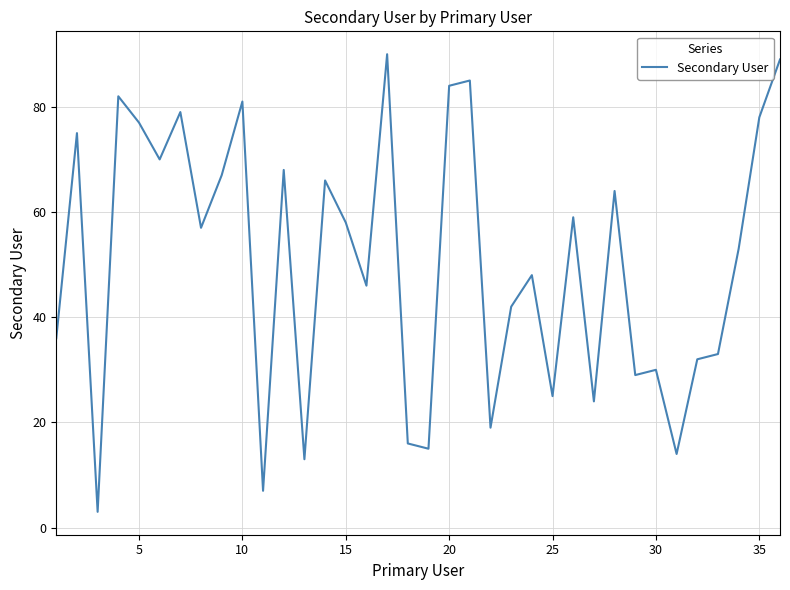

What is the minimum value shown in the chart?

3